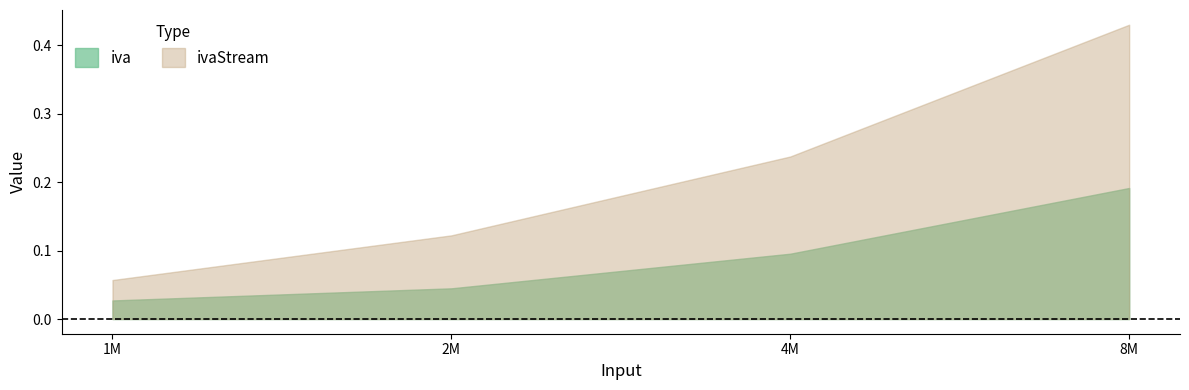

True or false: iva has more than 2 interior local peaks.

False